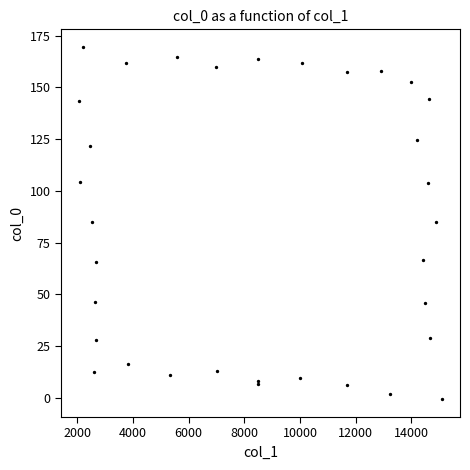

What is the range of Y values (max minus min)?

170.3